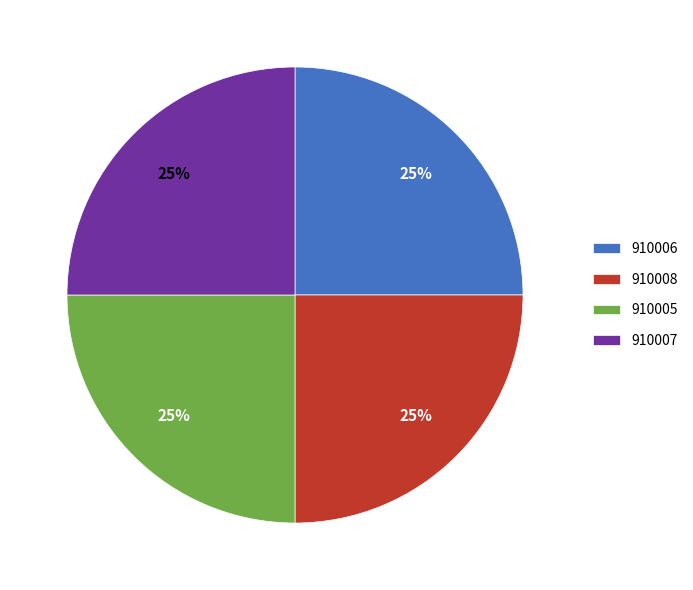

Is there any slice that represents more than half of the pie?

No